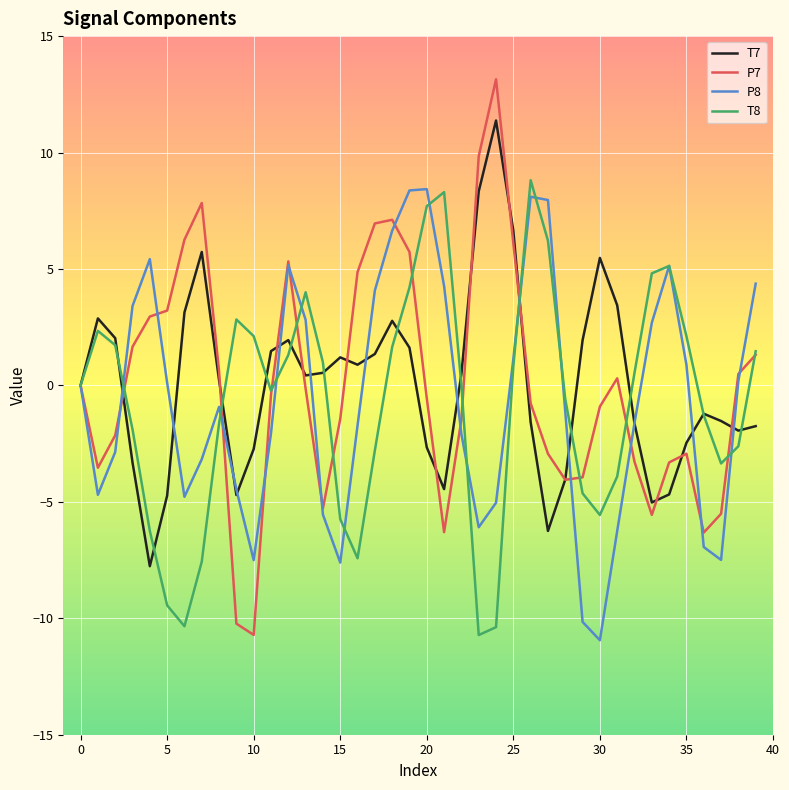

What is the difference between the maximum and second lowest values in the T8 series?

19.2